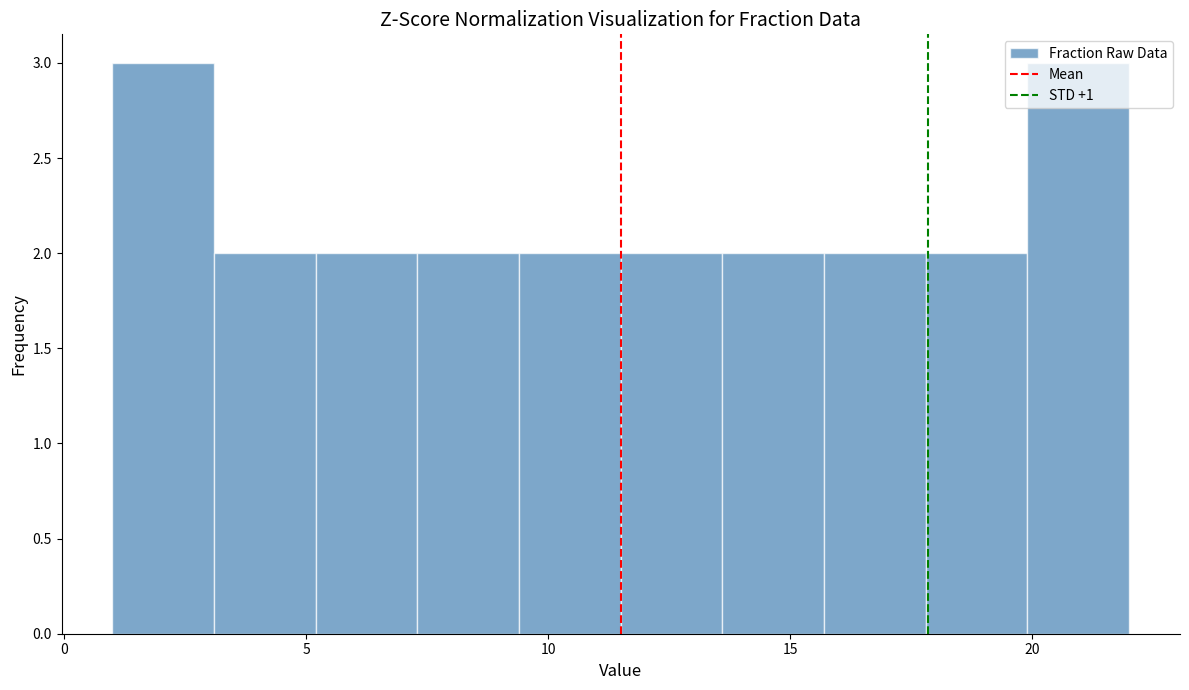

Reading left to right, list every bar in this chart as the range it spans on the x-axis followed by its height. Neither the bar edges nor the heights are printed on the chart, so give them approximately, as read against the axes.

1.0 to 3.1: 3
3.1 to 5.2: 2
5.2 to 7.3: 2
7.3 to 9.4: 2
9.4 to 11.5: 2
11.5 to 13.6: 2
13.6 to 15.7: 2
15.7 to 17.8: 2
17.8 to 19.9: 2
19.9 to 22.0: 3